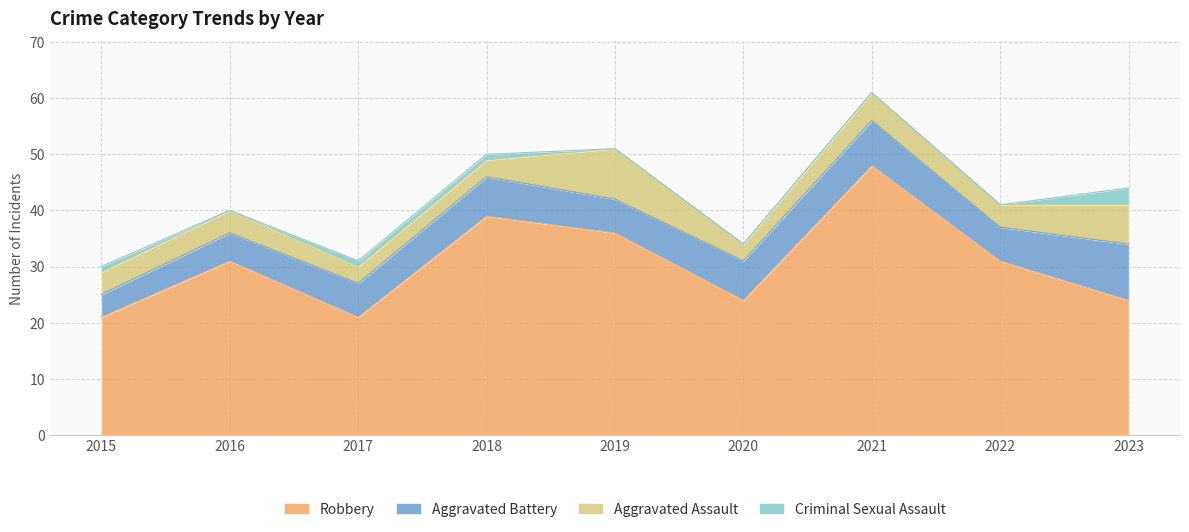

Reading left to right, extract all data points from this chart.

Robbery: 2015=21	2016=31	2017=21	2018=39	2019=36	2020=24	2021=48	2022=31	2023=24
Aggravated Battery: 2015=4	2016=5	2017=6	2018=7	2019=6	2020=7	2021=8	2022=6	2023=10
Aggravated Assault: 2015=4	2016=4	2017=3	2018=3	2019=9	2020=3	2021=5	2022=4	2023=7
Criminal Sexual Assault: 2015=1	2016=0	2017=1	2018=1	2019=0	2020=0	2021=0	2022=0	2023=3